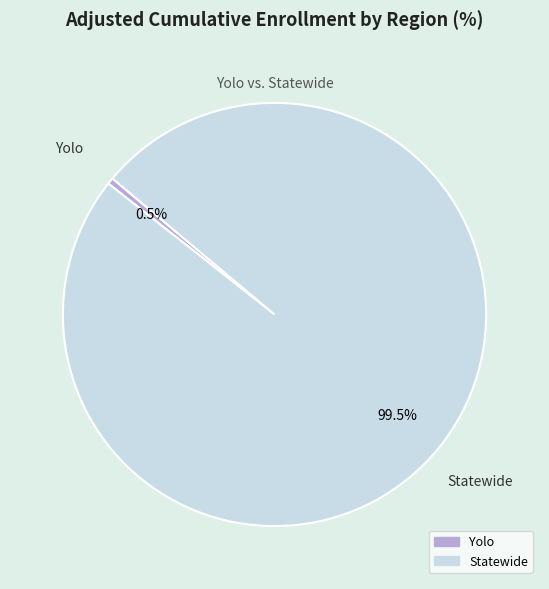

Which slice represents more than half of the pie?

Statewide